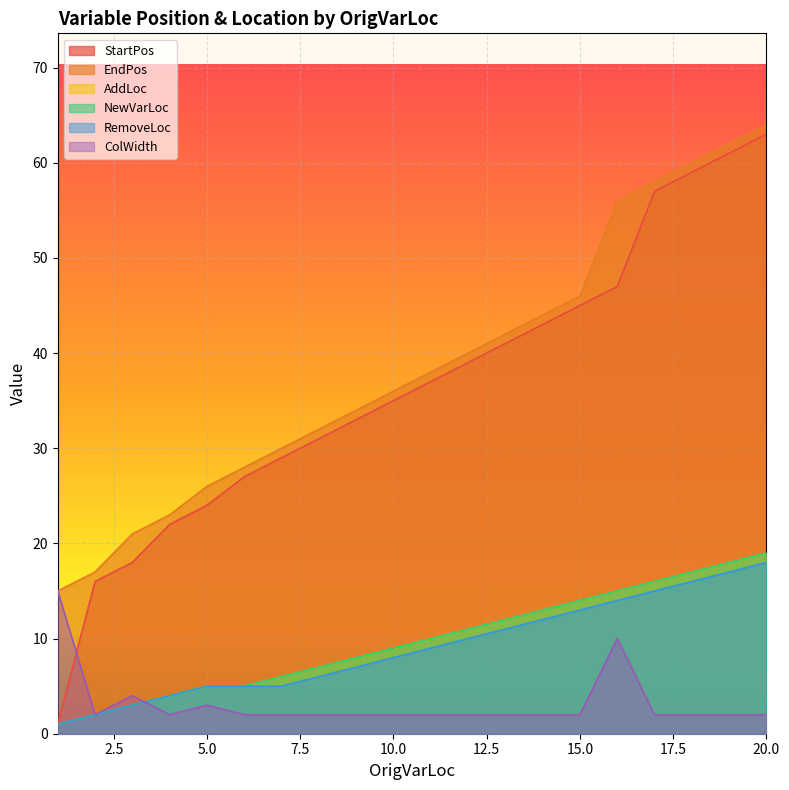

Rank the series by their maximum value, from highest to lowest.

EndPos, StartPos, AddLoc, NewVarLoc, RemoveLoc, ColWidth